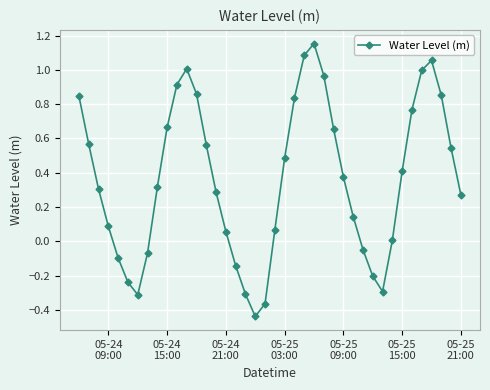

How many points are lower than both their immediate neighbors (excluding endpoints)?

3